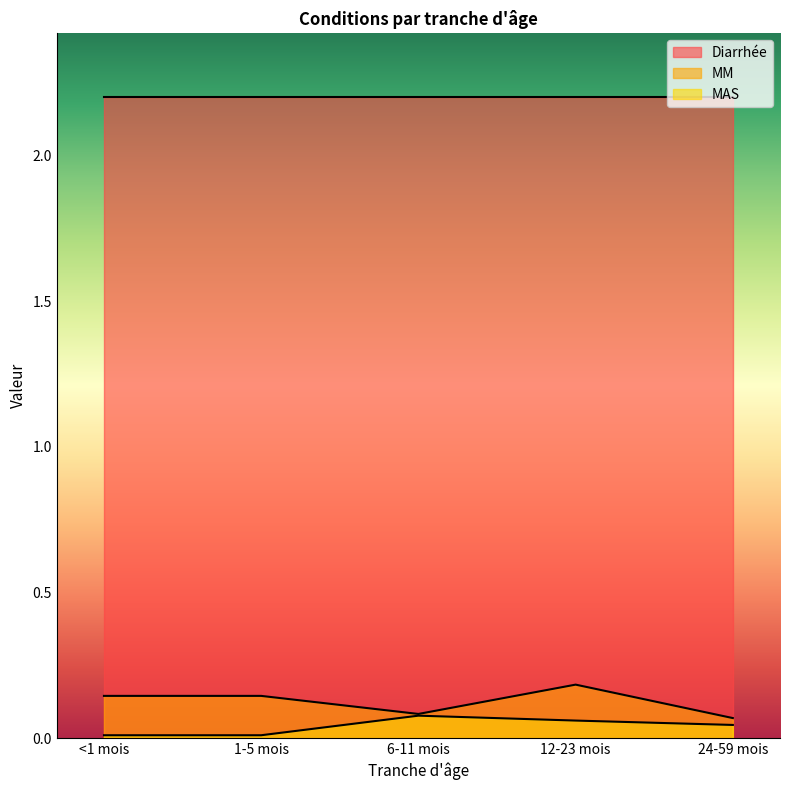

At which category is the sum across all series the highest?

12-23 mois